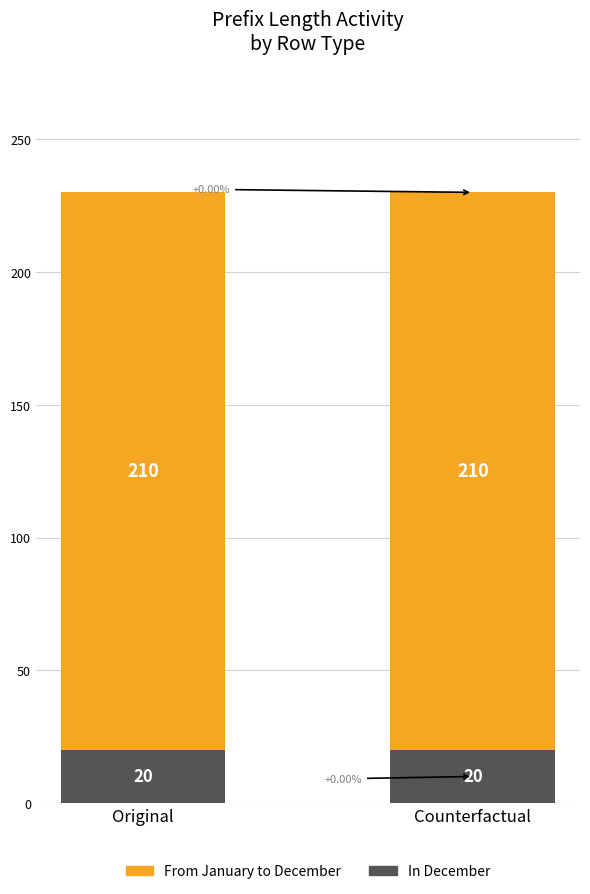

What is the total value across all series at Counterfactual?

230